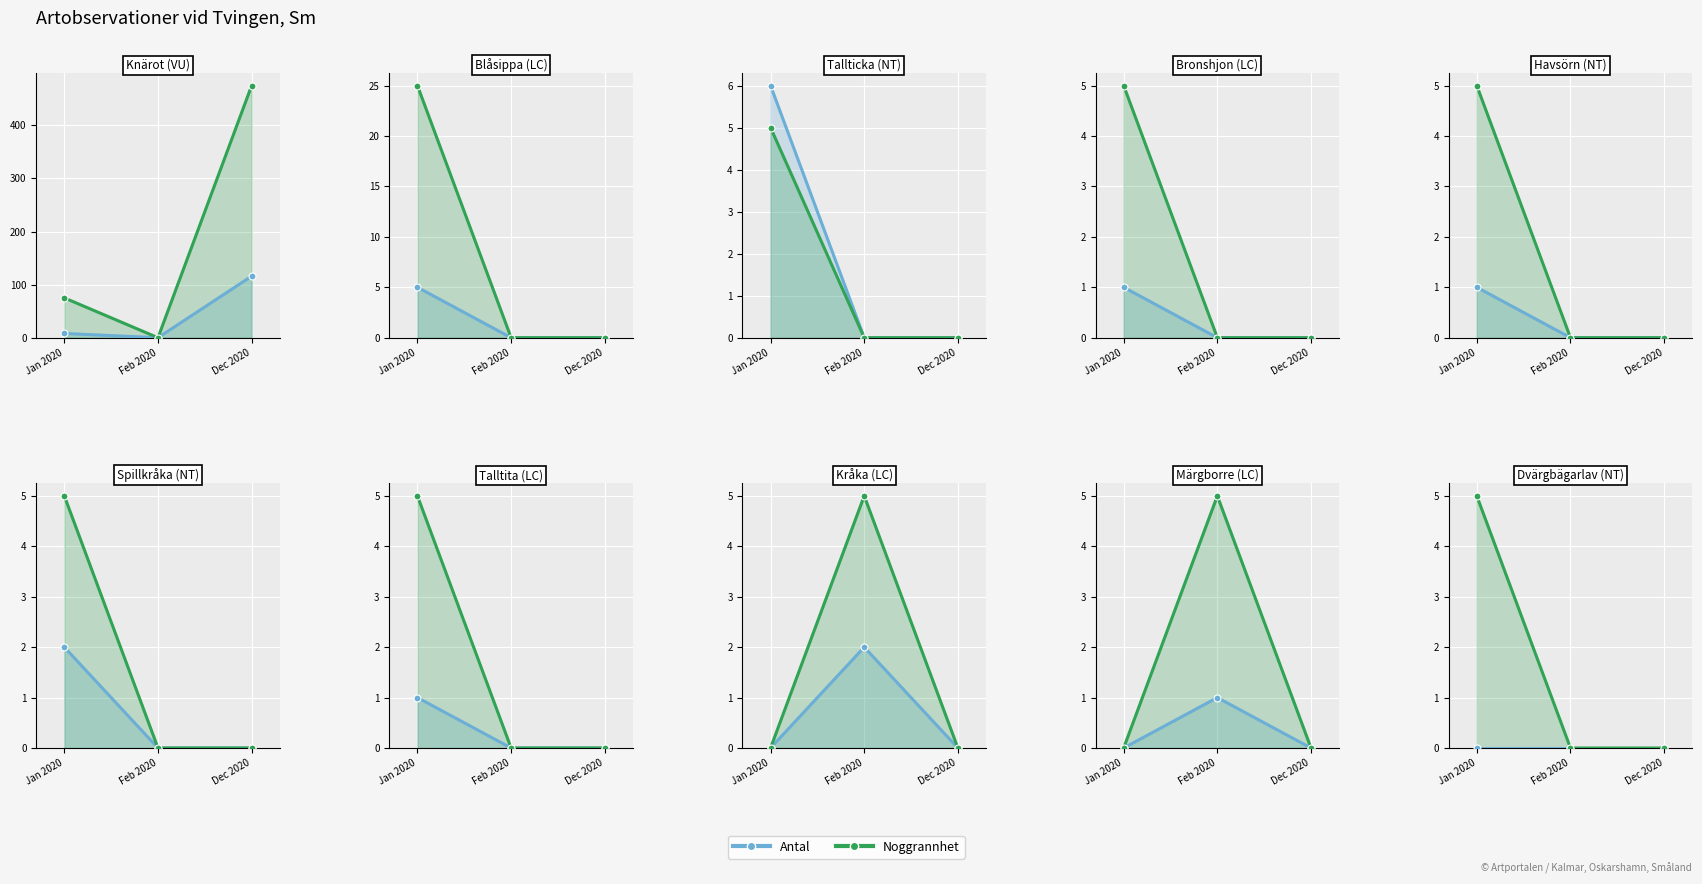

Which category has the lowest value across all series?

Jan 2020